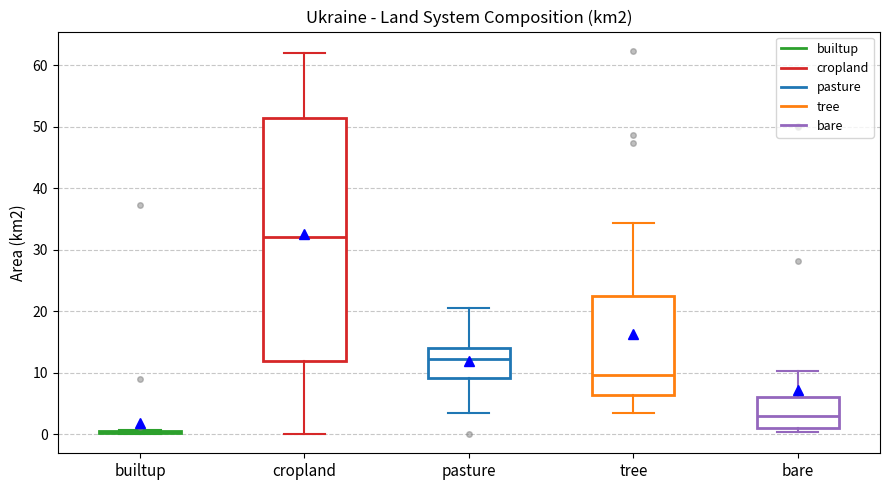

Reading left to right, transcribe this box plot: for each box, give where its median line is, the range the box spans, and where its two whiskers end, as read against the y-axis. The values are not printed on the chart, so give them approximately, as read against the axis.

builtup: box collapsed to a line at 0, whiskers 0 to 1
cropland: median 32, box 12 to 51, whiskers 0 to 62
pasture: median 12, box 9 to 14, whiskers 3 to 20
tree: median 10, box 6 to 22, whiskers 3 to 34
bare: median 3, box 1 to 6, whiskers 0 to 10